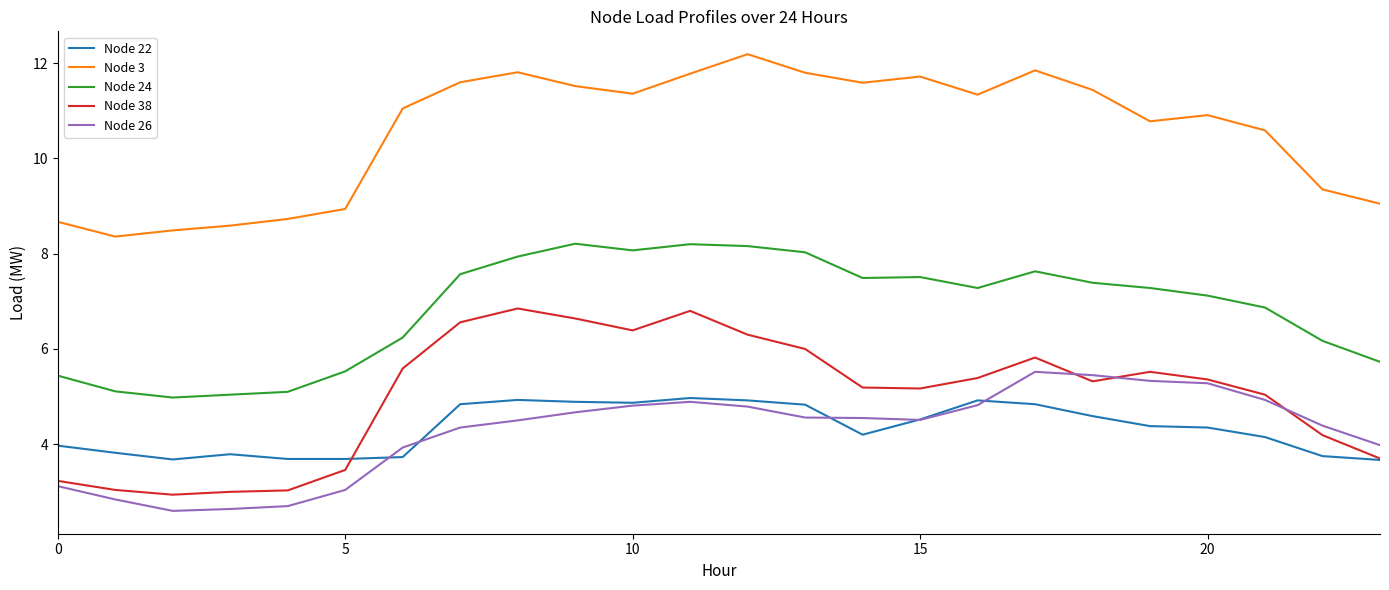

How many values in the Node 24 series exceed 7?

14